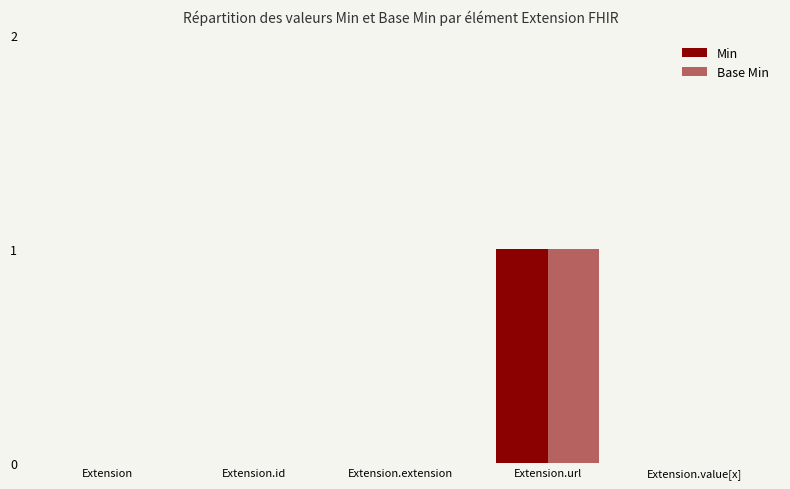

Reading right to left, what are all the values shown in this chart?

Min: 0	1	0	0	0
Base Min: 0	1	0	0	0